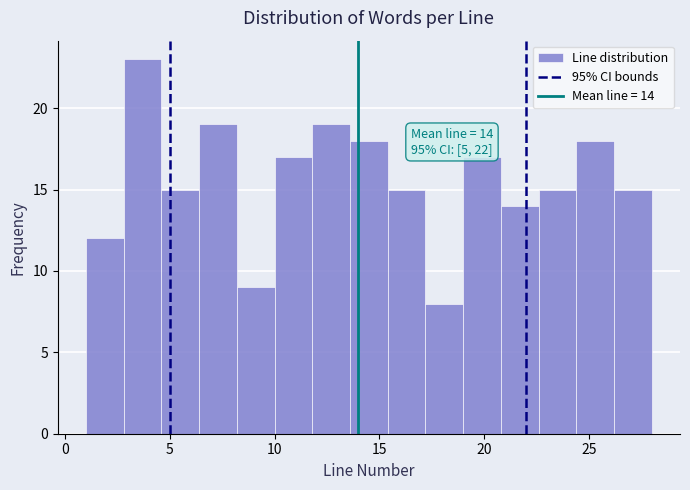

Around what value on the x-axis is the tallest bar? Give the approximate position of its centre, as read against the axis.

3.5